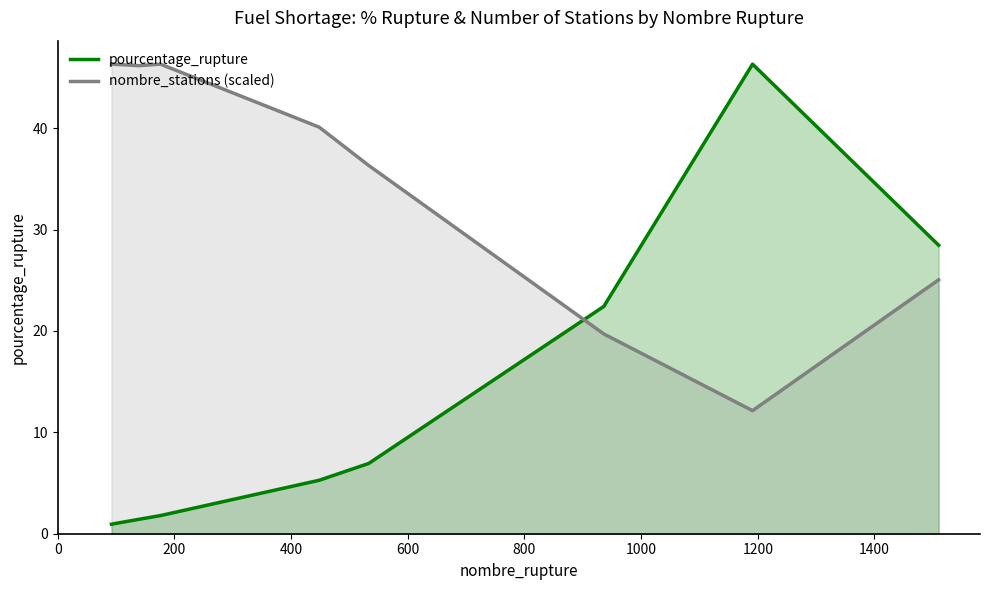

Rank the series by their average value, from highest to lowest.

nombre_stations (scaled), pourcentage_rupture